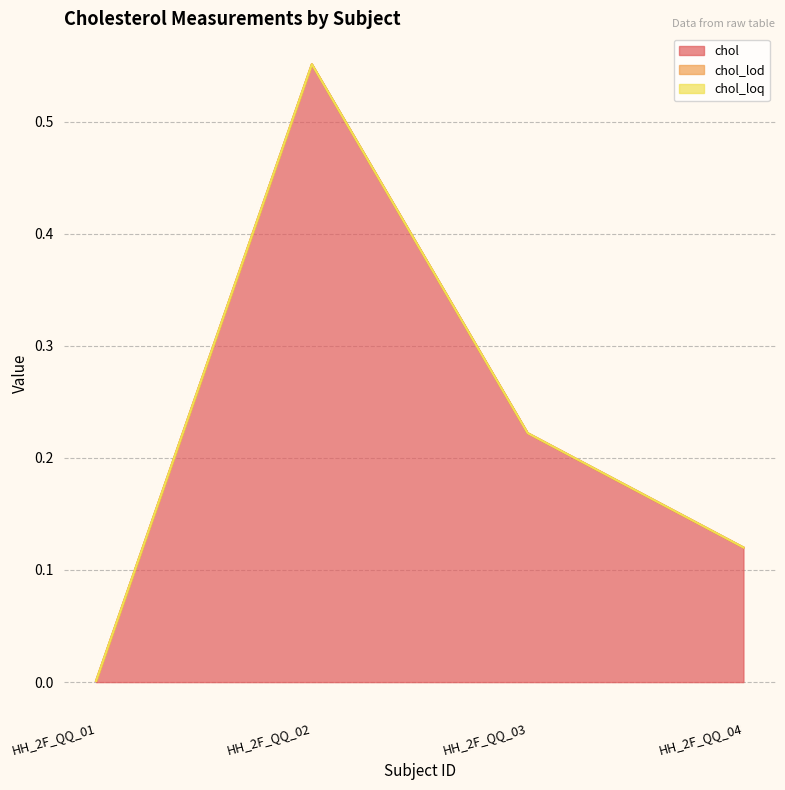

Does the chart display data point markers on the line(s)?

No